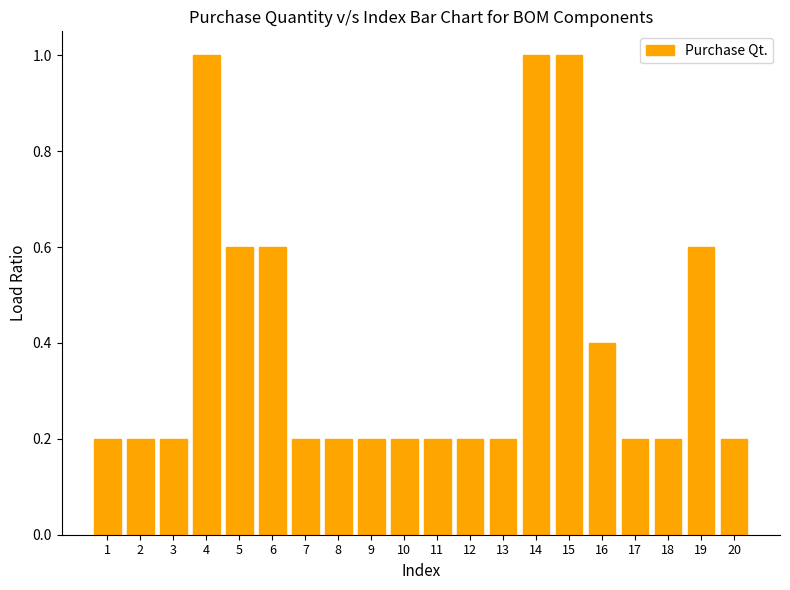

What is the maximum value shown in the chart?

1.0